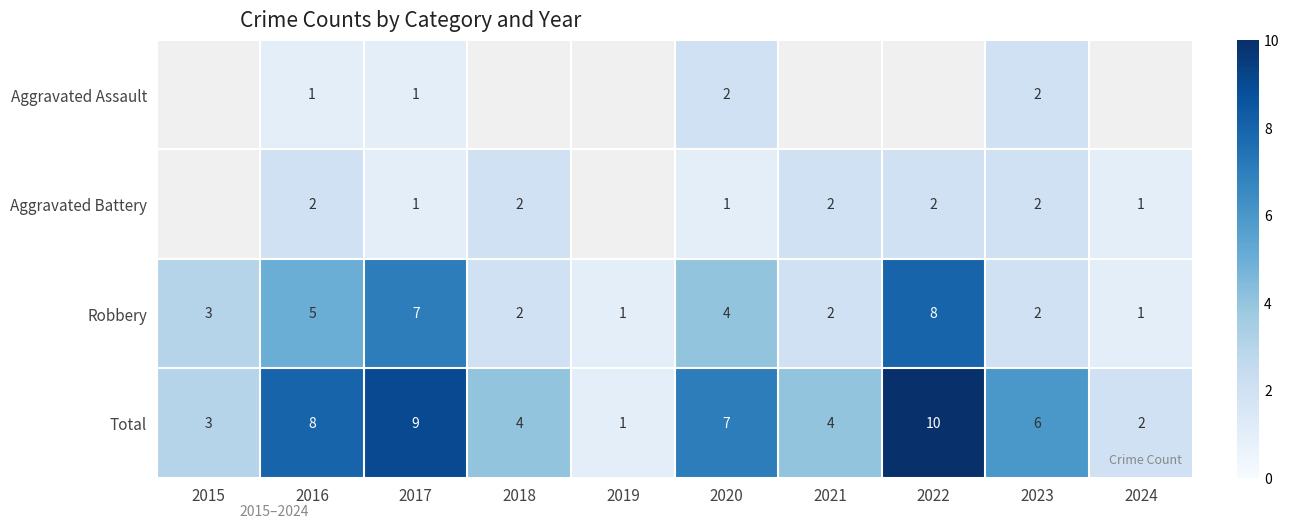

Is the value of Total at 2016 greater than the value of Robbery at 2023?

Yes